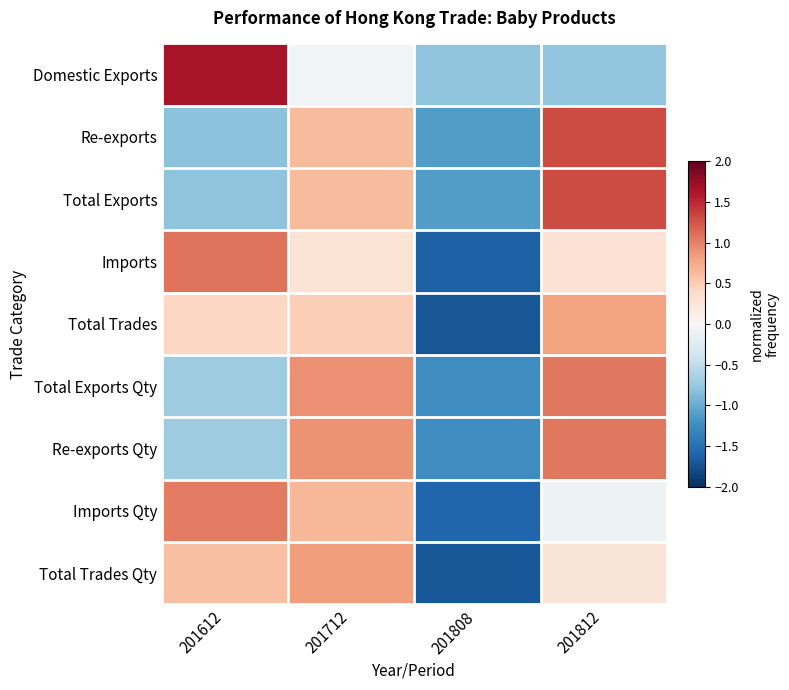

Between 201712 and 201812, which is larger?

201712